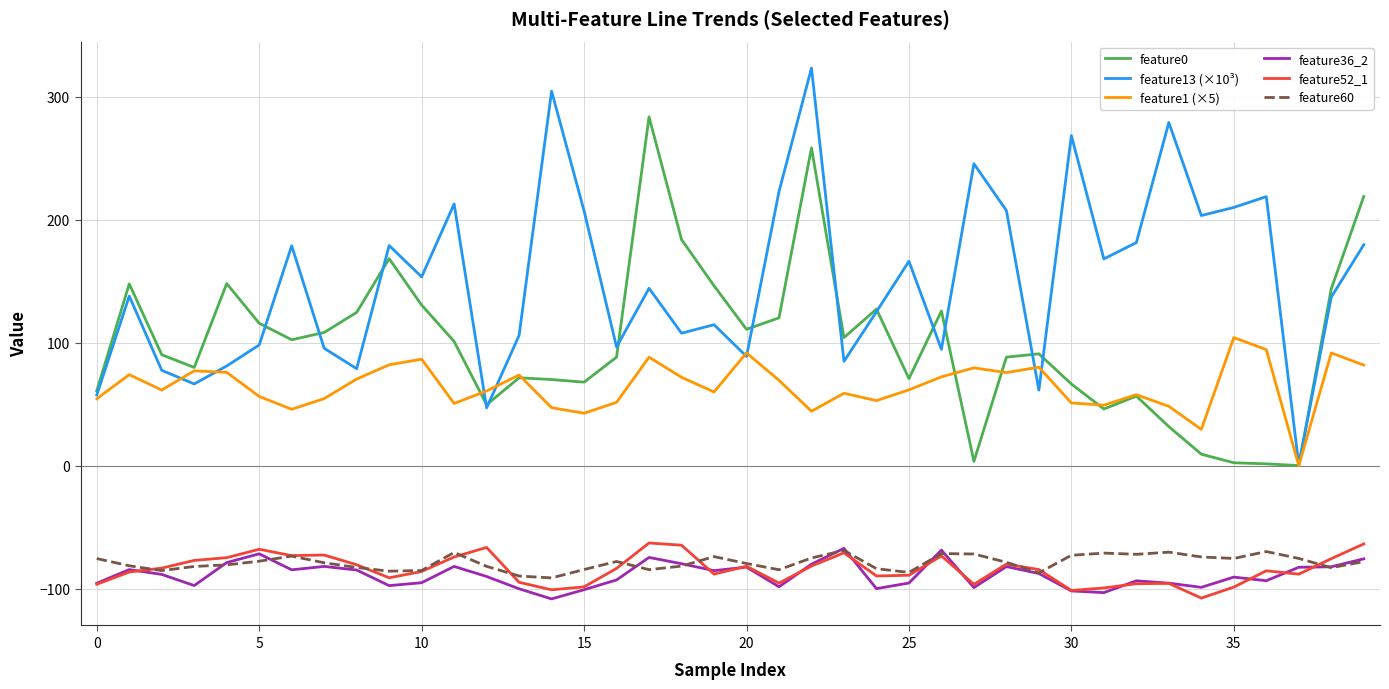

True or false: feature60 and feature1 (×5) intersect in this chart.

False